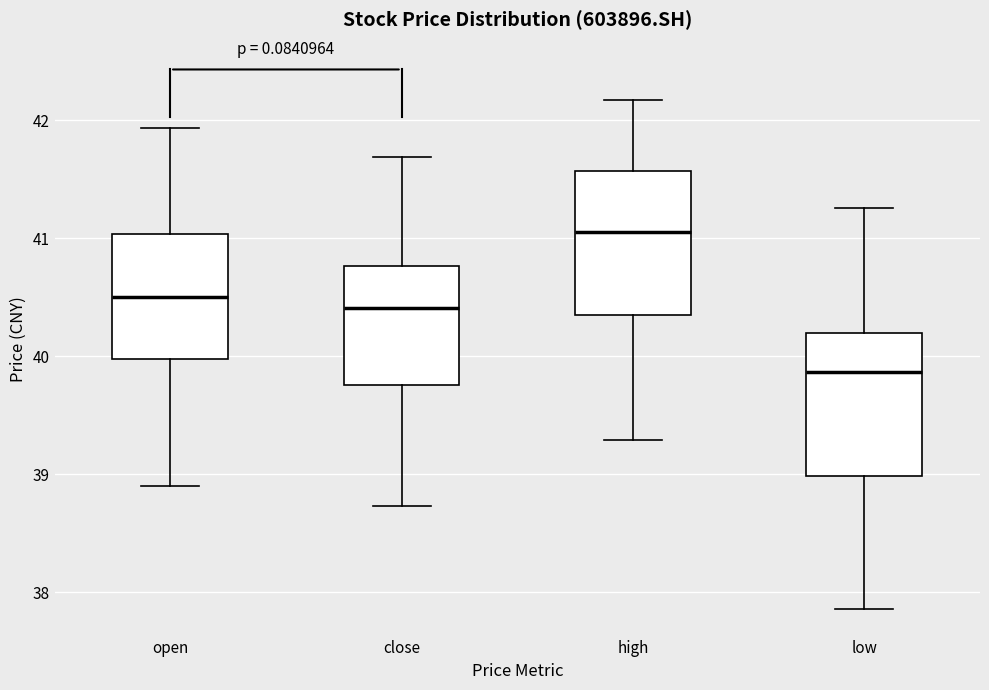

Where is the upper edge of the box for close on the y-axis? The values are not printed on the chart, so give them approximately, as read against the axis.

40.8